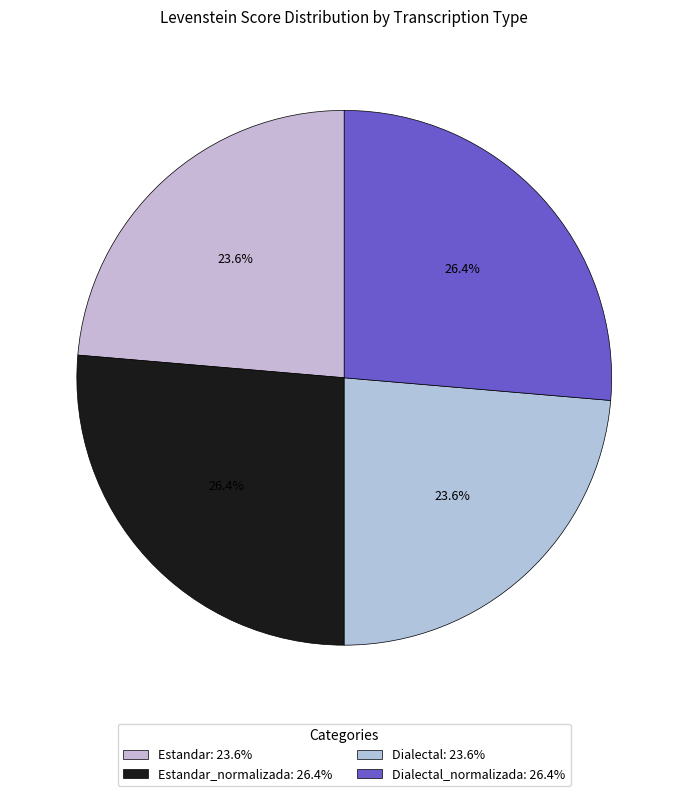

Rank the categories by value from lowest to highest.

Estandar, Dialectal, Estandar_normalizada, Dialectal_normalizada